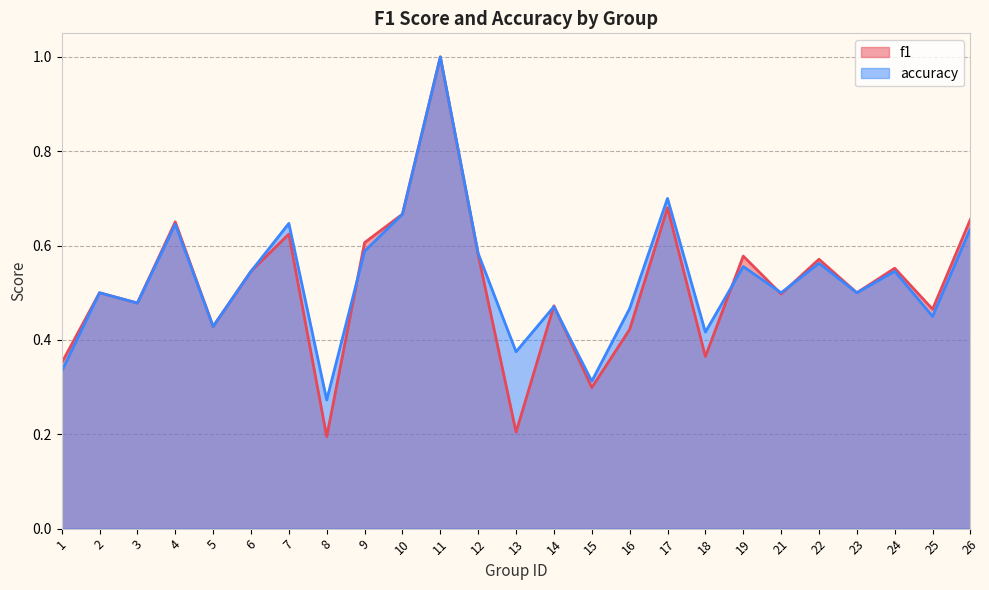

What is the minimum value for accuracy?

0.3